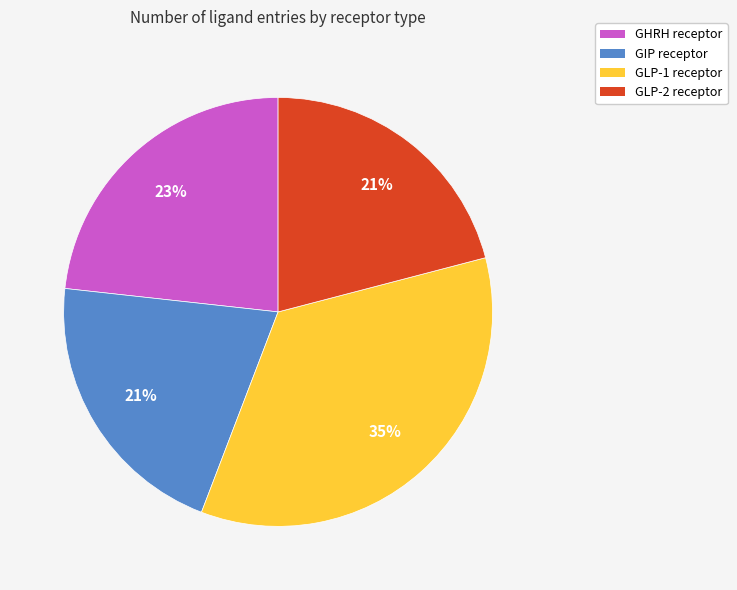

Is there a majority slice in this chart?

No